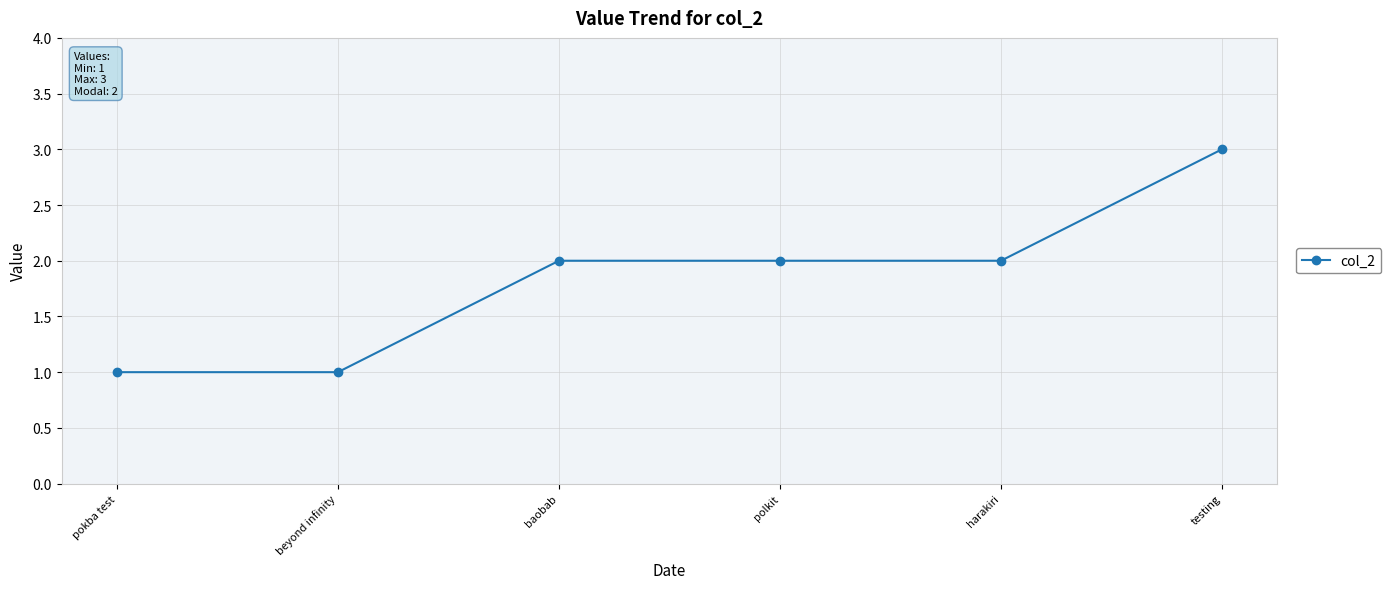

What position from the left is pokba test?

1